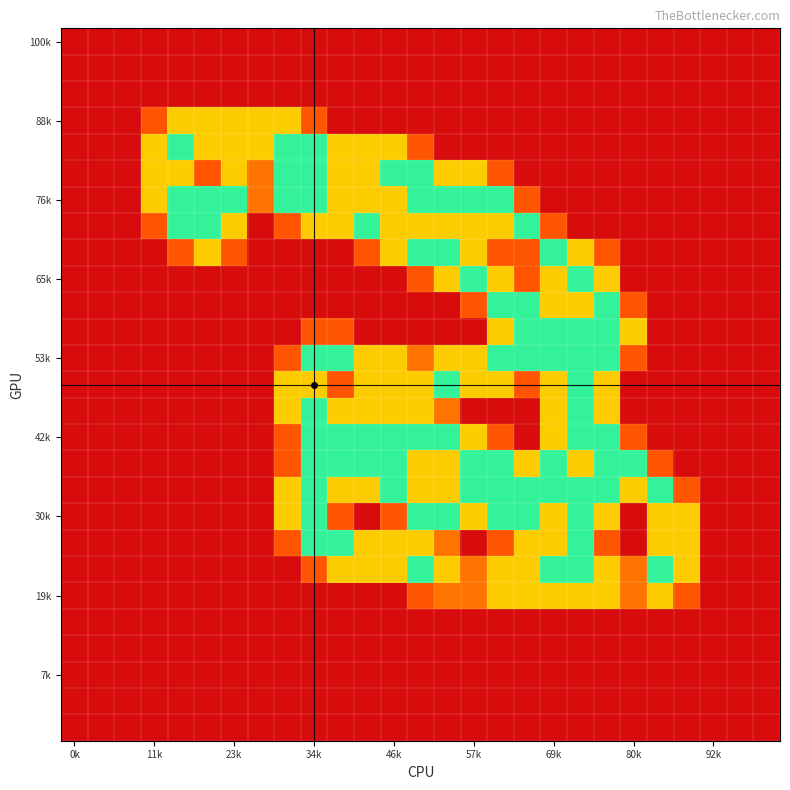

At how many categories does at least one series exceed 1?

21